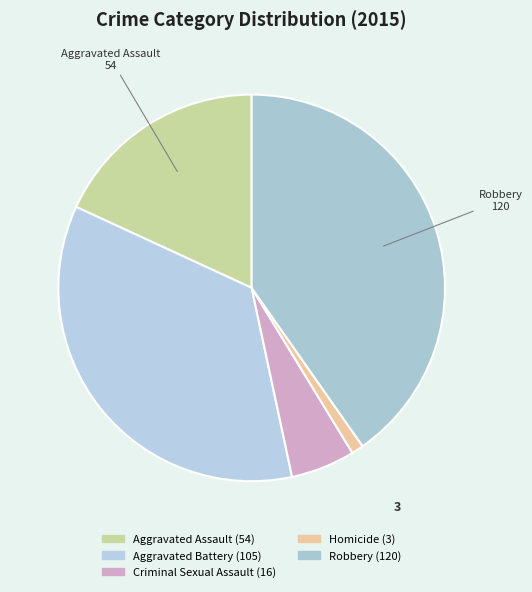

Which category has the smallest portion of the pie?

Homicide